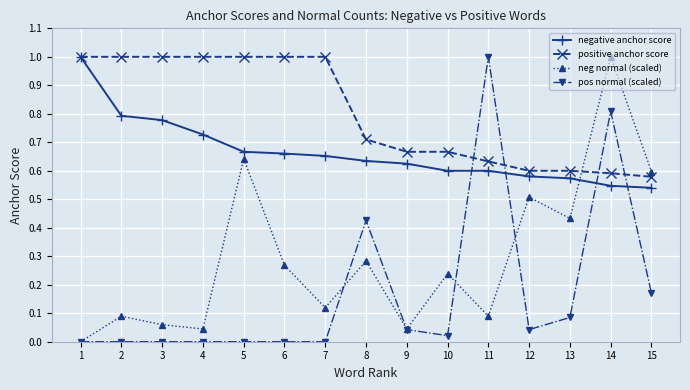

How many lines are shown in the chart?

4